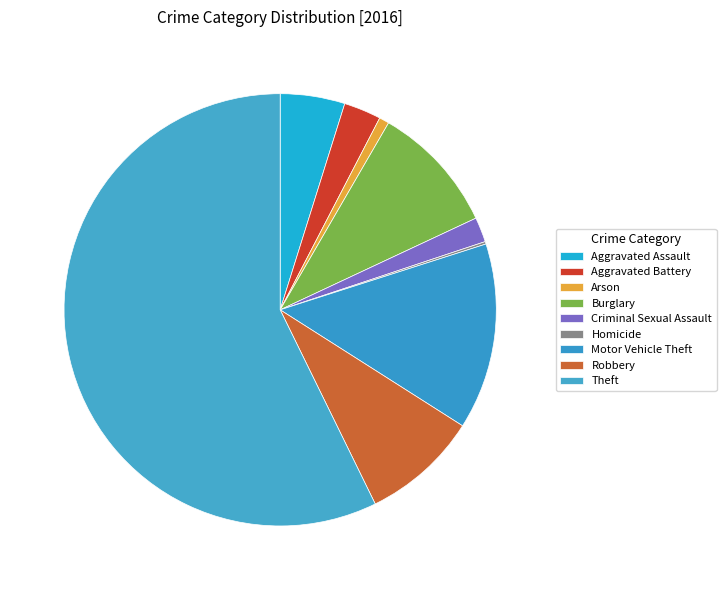

How many segments does this pie chart have?

9